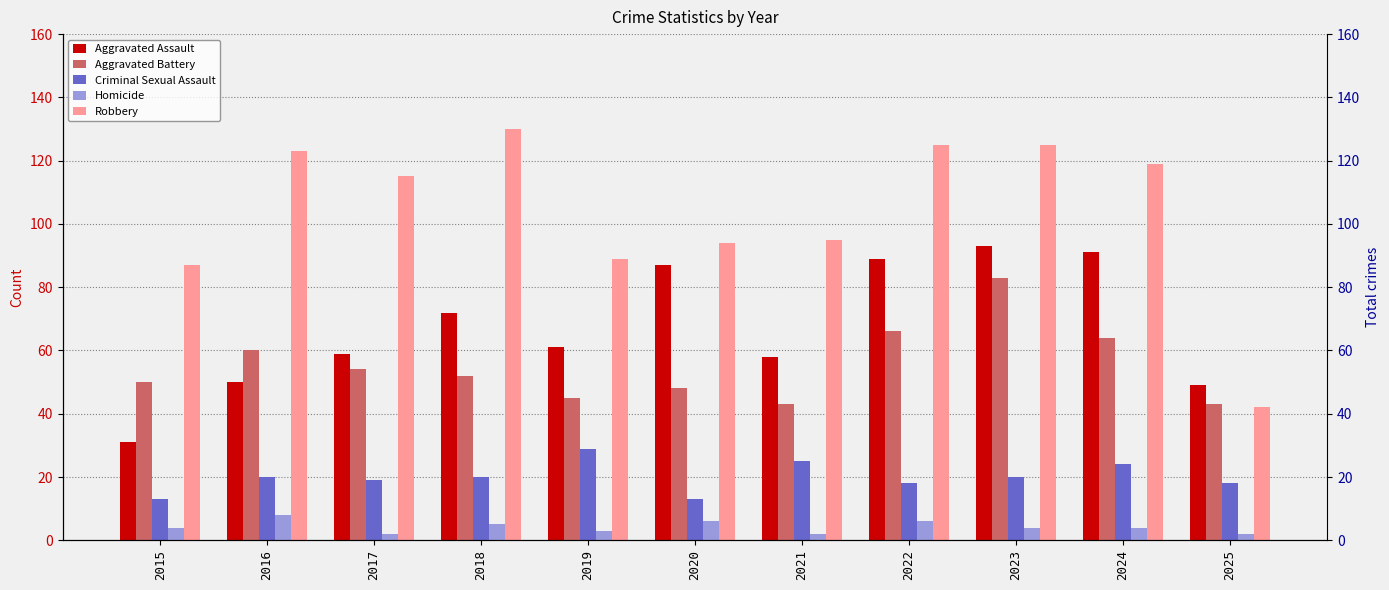

Rank the series at 2015 from lowest to highest value.

Homicide, Criminal Sexual Assault, Aggravated Assault, Aggravated Battery, Robbery